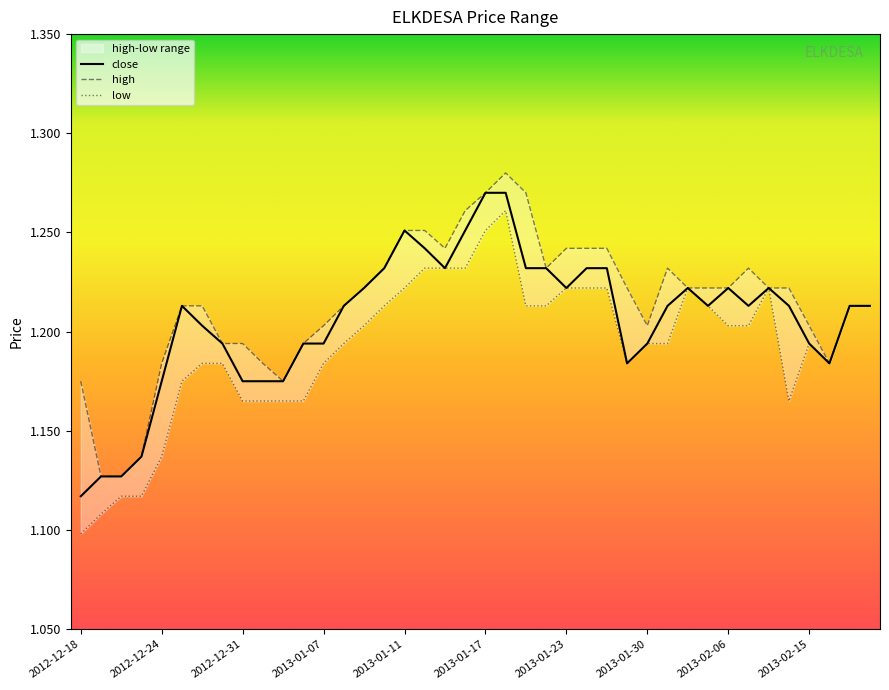

What is the sum of the high values at 2012-12-21 and 2012-12-26?

2.4